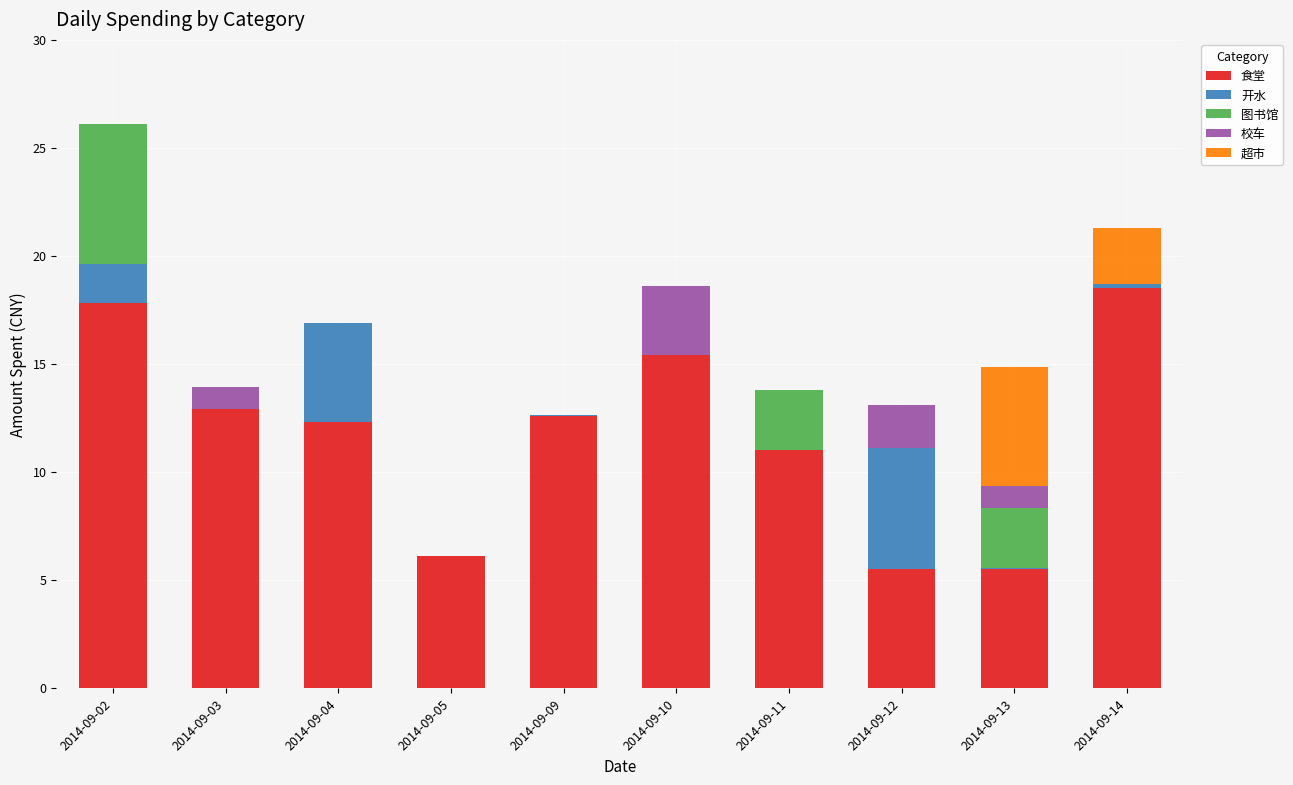

What is the maximum value for 食堂?

18.5